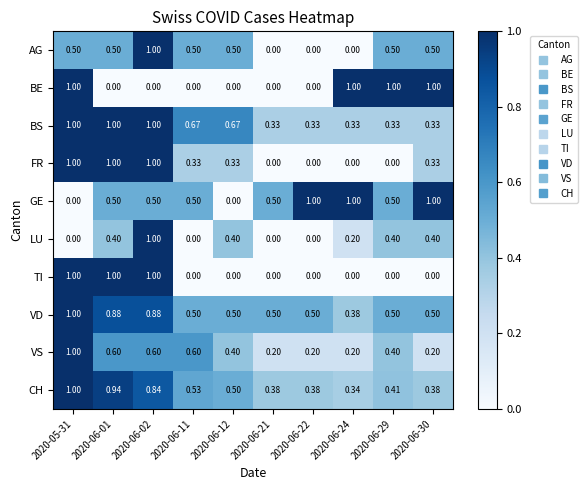

Is the value of VD at 2020-06-22 greater than the value of GE at 2020-06-12?

Yes